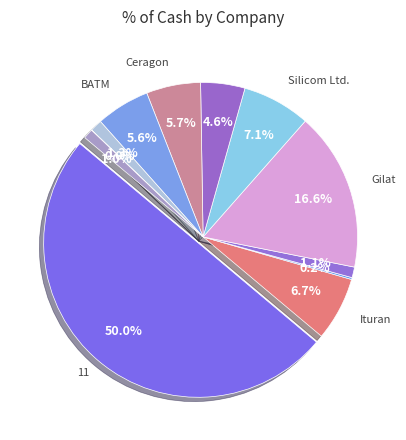

The Silicom Ltd. slice represents 13% of the pie. True or false?

False